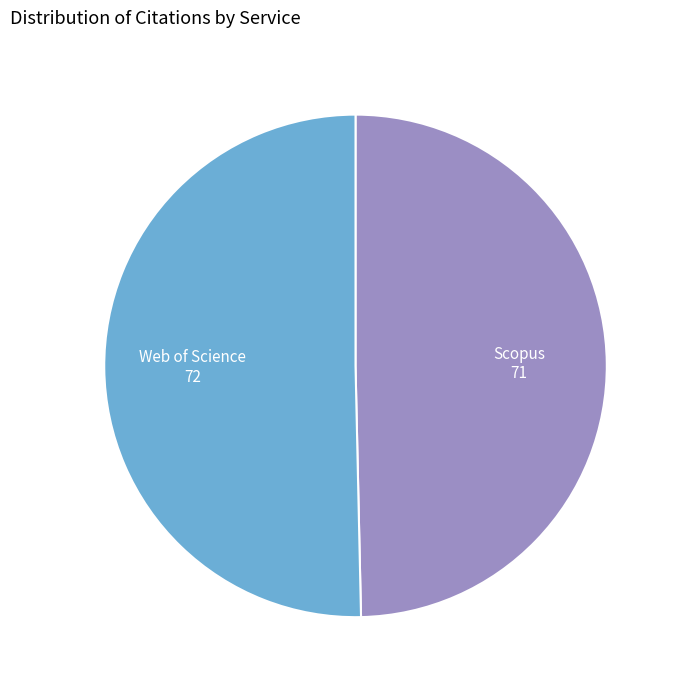

Which category has the smallest portion of the pie?

Scopus